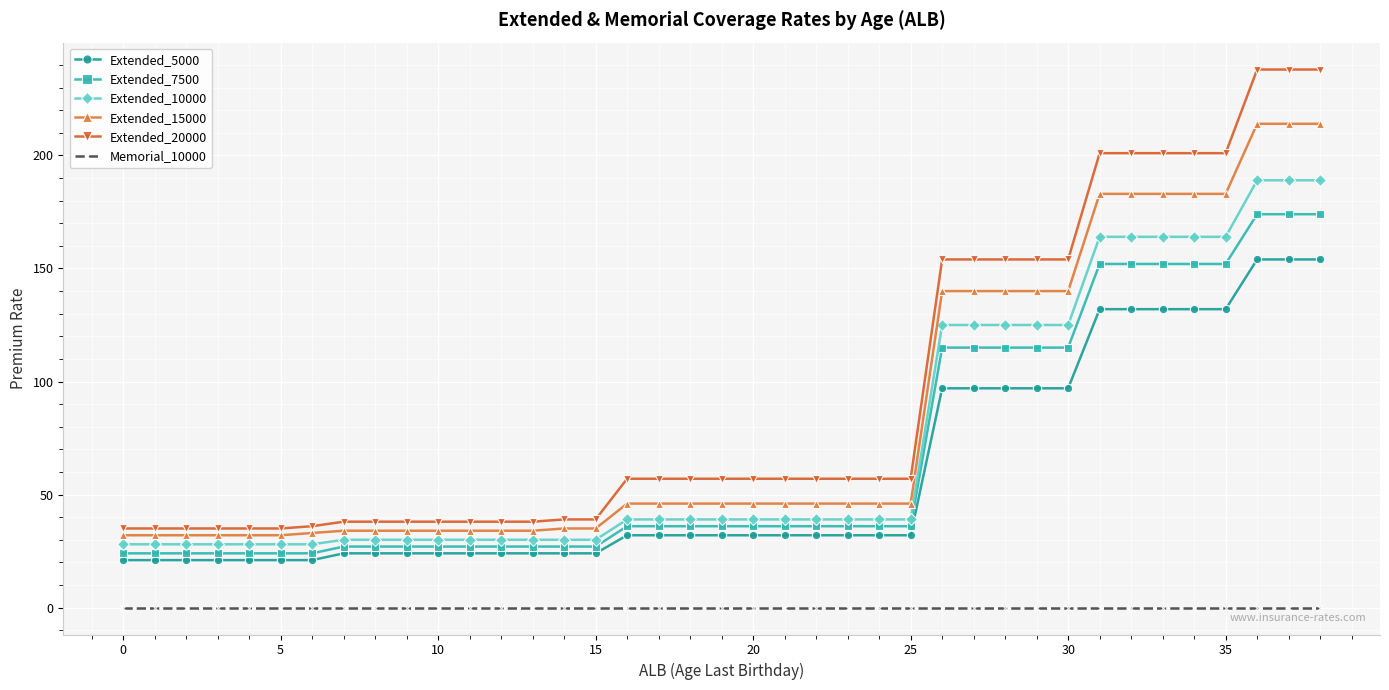

Which series has the widest spread of values?

Extended_20000